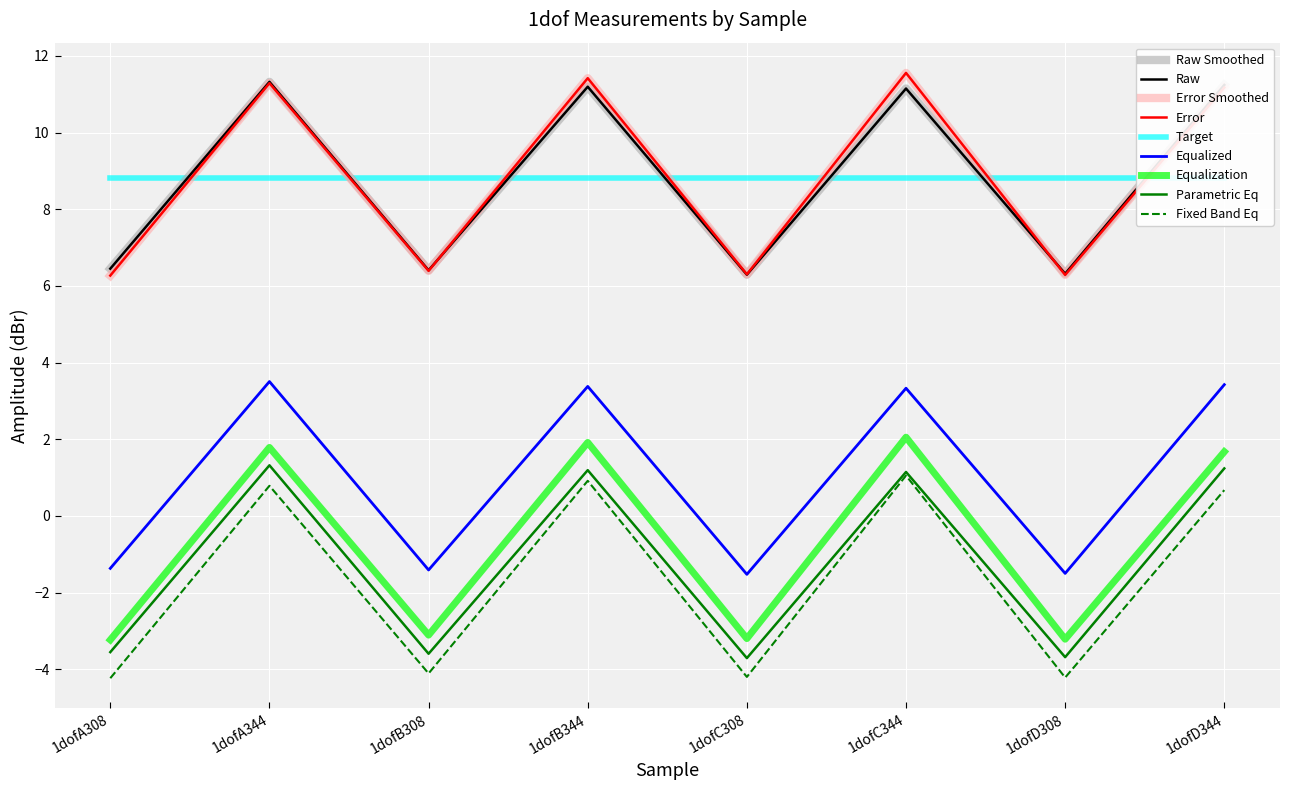

How many values in the col_6 series exceed 11?

4